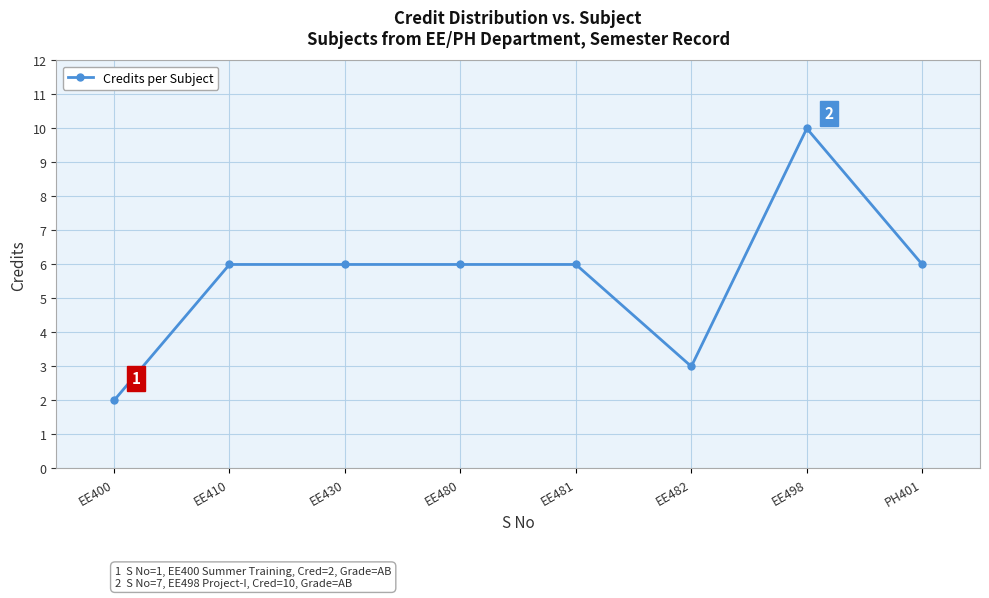

True or false: the data shows 8 at EE430.

False